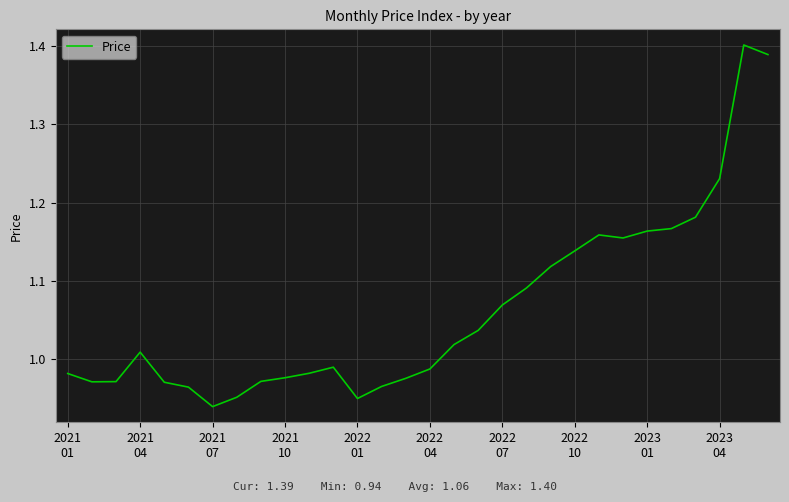

What is the sum of all values?

31.9